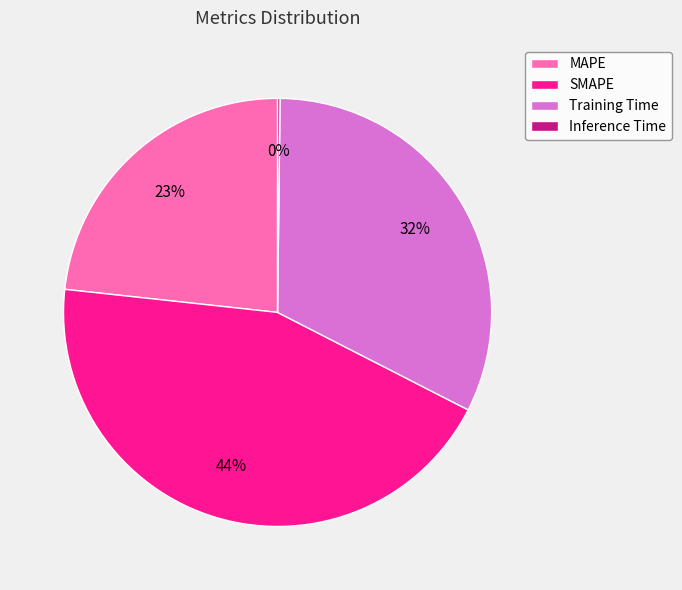

What is the largest slice in the pie chart?

SMAPE